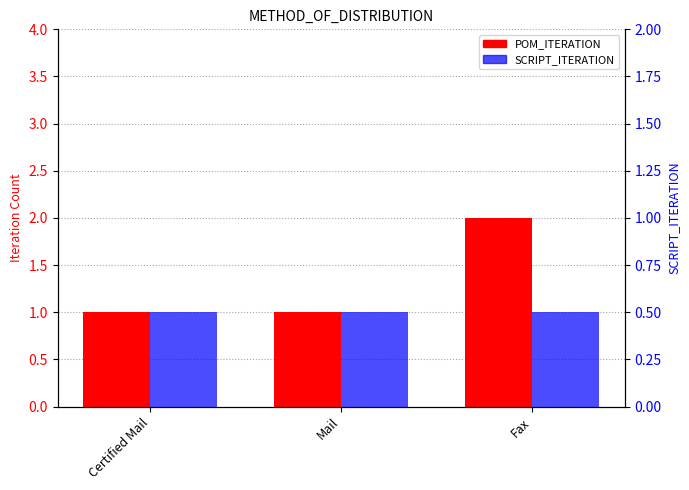

What is the label of the 2nd bar from the left?

Mail